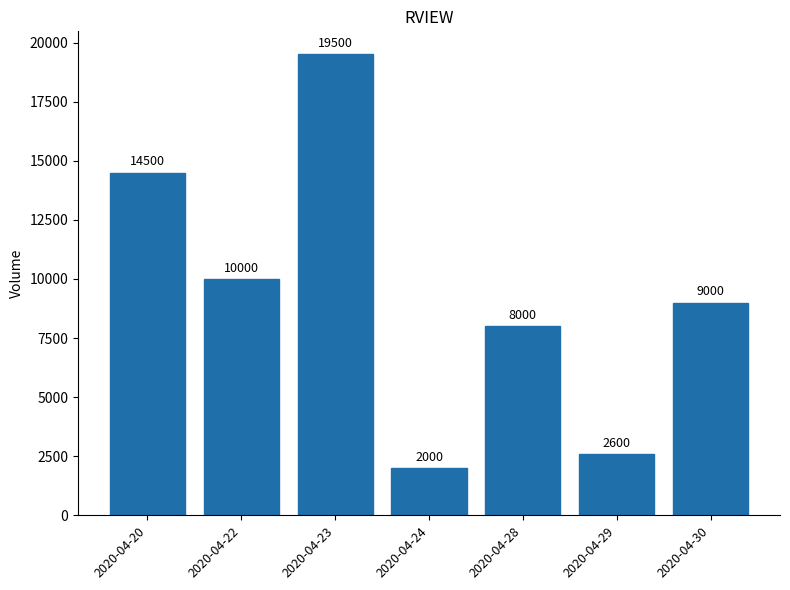

What is the maximum value shown in the chart?

19500